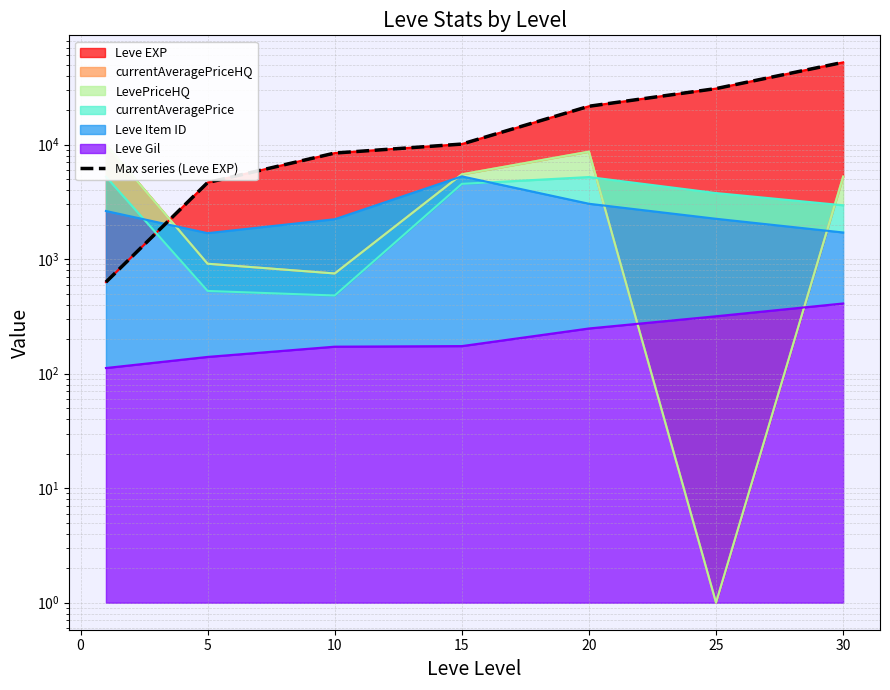

What is the value of the 4th point from the left?

10100